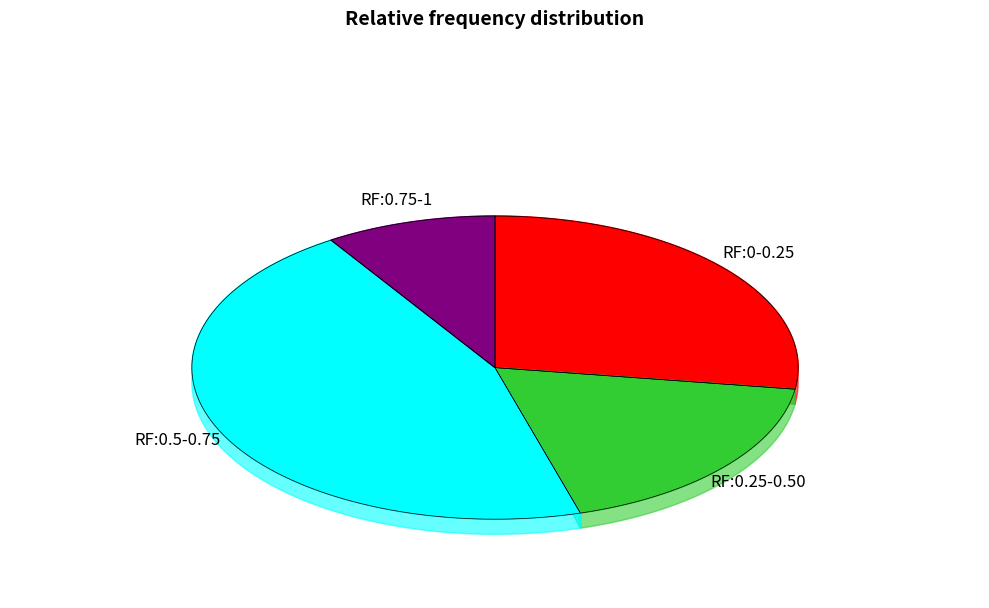

Does any single category account for the majority?

No